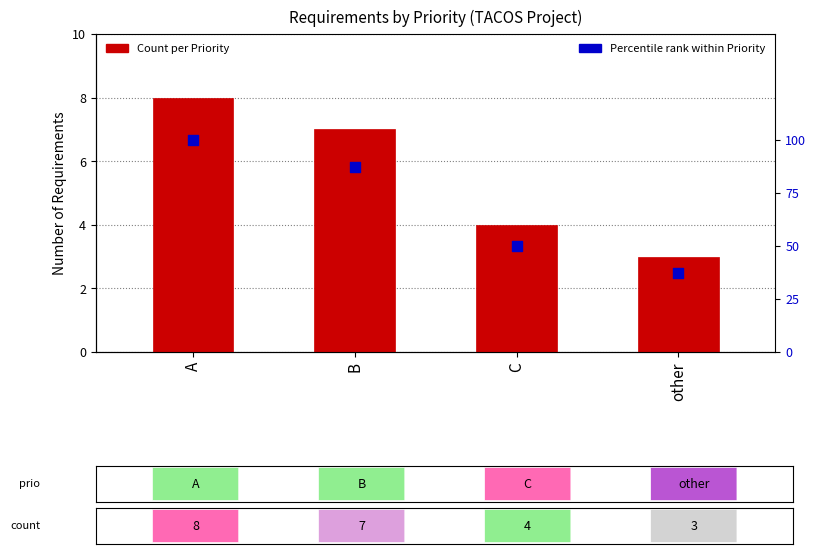

Which series reaches the minimum Y coordinate?

Count per Priority